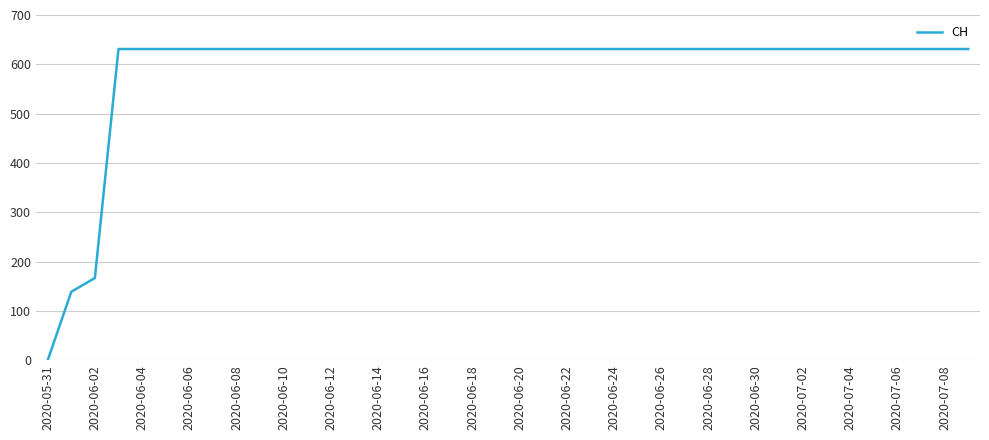

What is the difference between the maximum and minimum values?

631